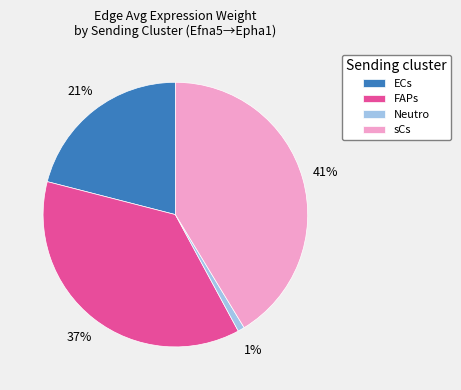

Rank the categories by value from highest to lowest.

sCs, FAPs, ECs, Neutro